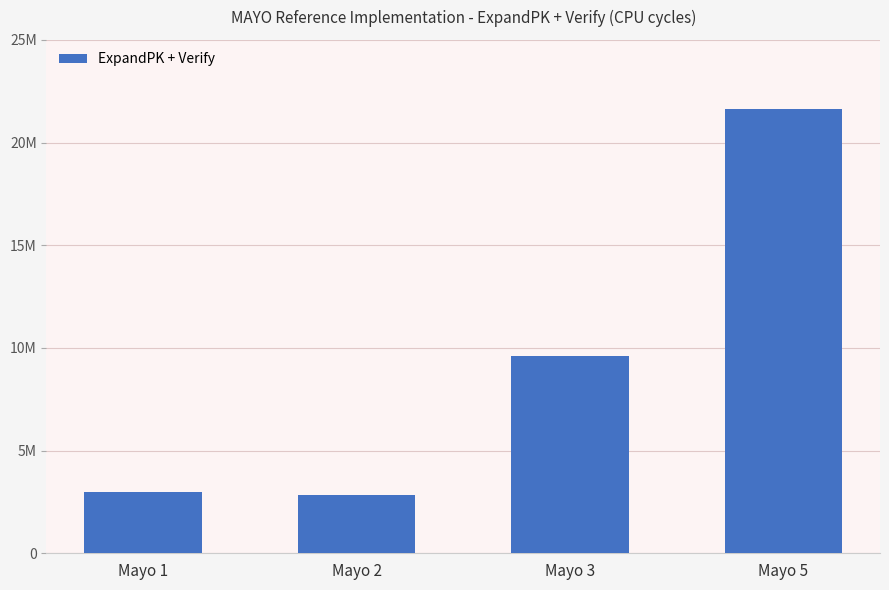

Between Mayo 5 and Mayo 2, which is larger?

Mayo 5